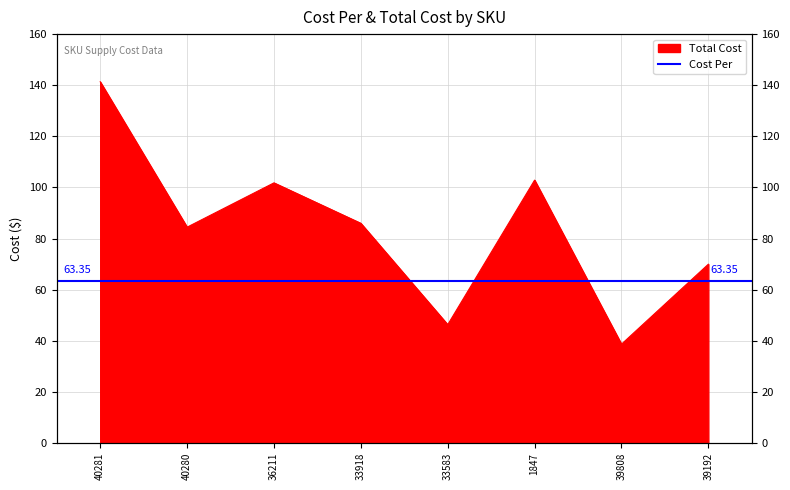

What position from the left is 33918?

4